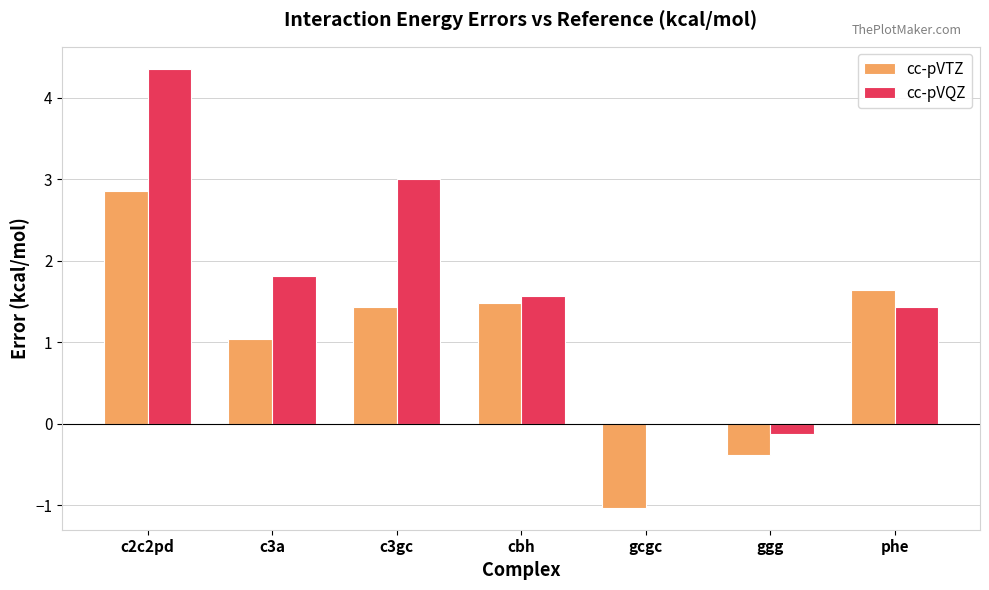

At which category is the sum across all series the highest?

c2c2pd